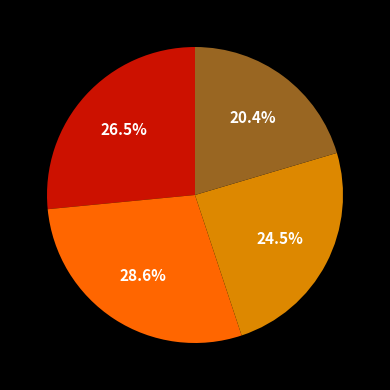

Is there a majority slice in this chart?

No